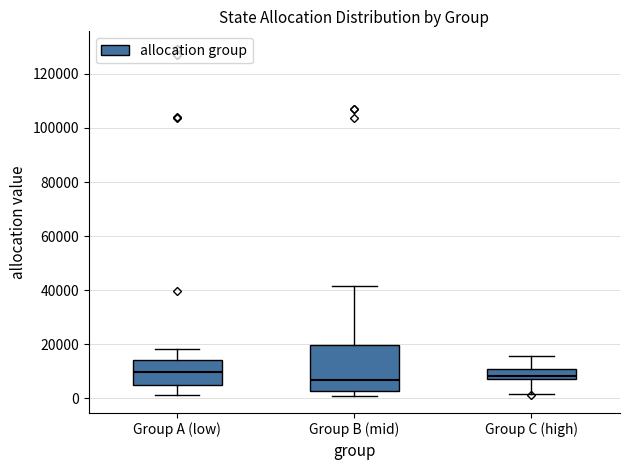

Where is the lower edge of the box for Group C (high) on the y-axis? The values are not printed on the chart, so give them approximately, as read against the axis.

8000